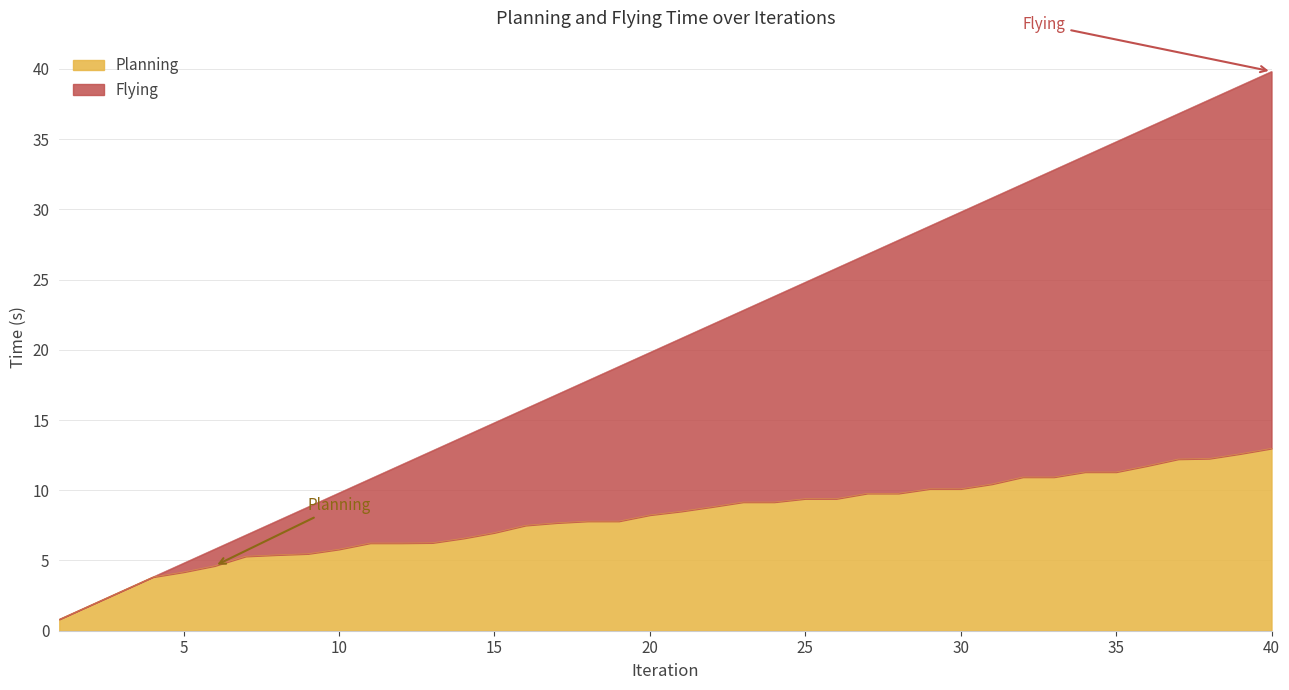

The Planning series shows 10.9 at 33. True or false?

True